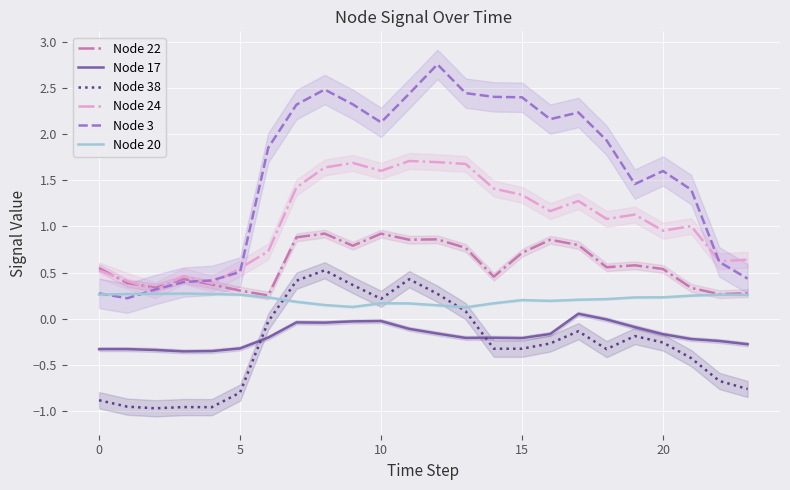

What is the value of the Node 20 point at the 2nd from the left?

0.3